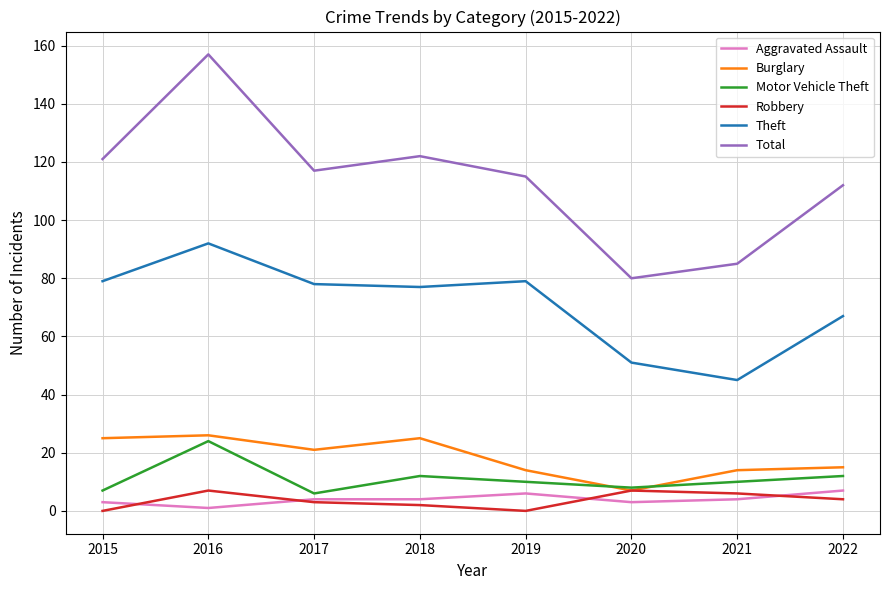

Read the Theft value at 2017.

78